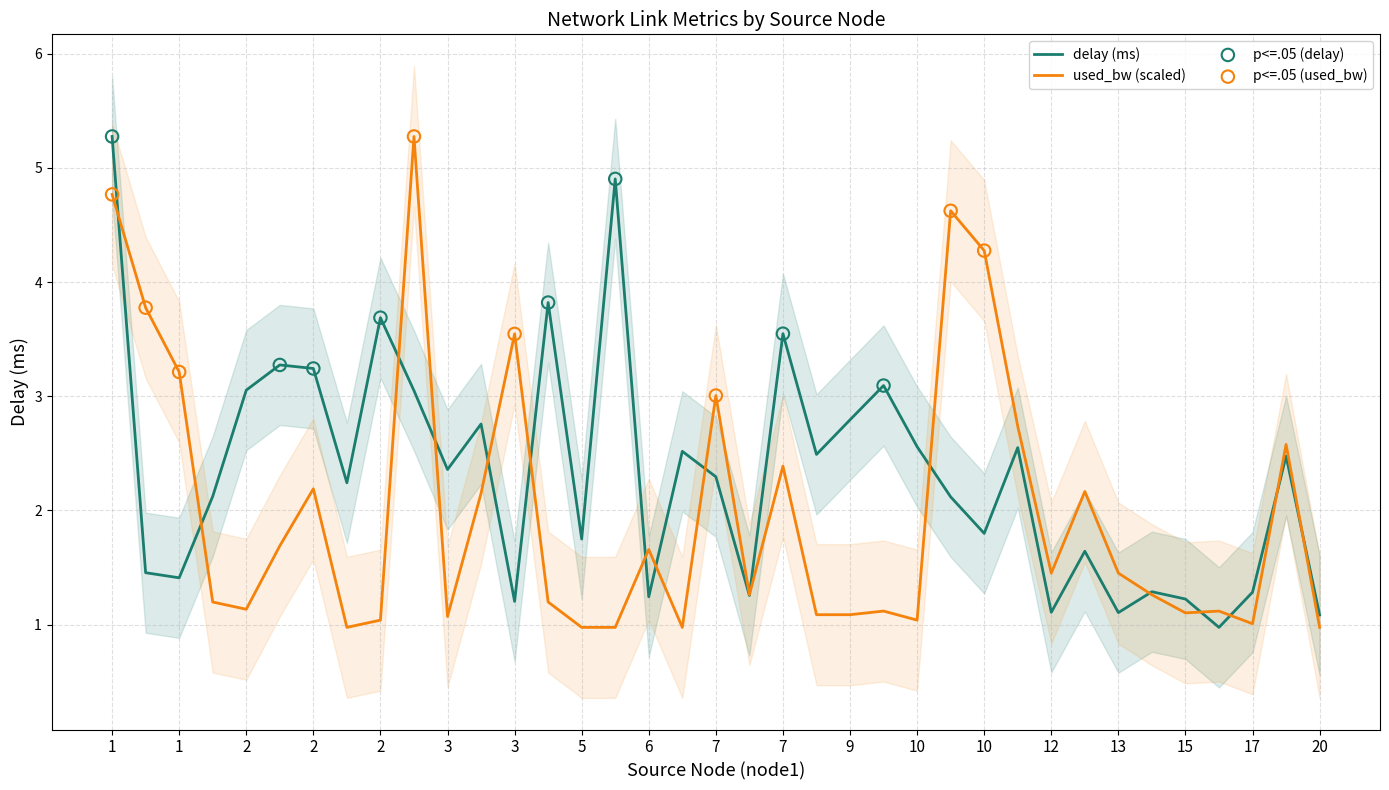

Which series contains the highest Y value?

delay